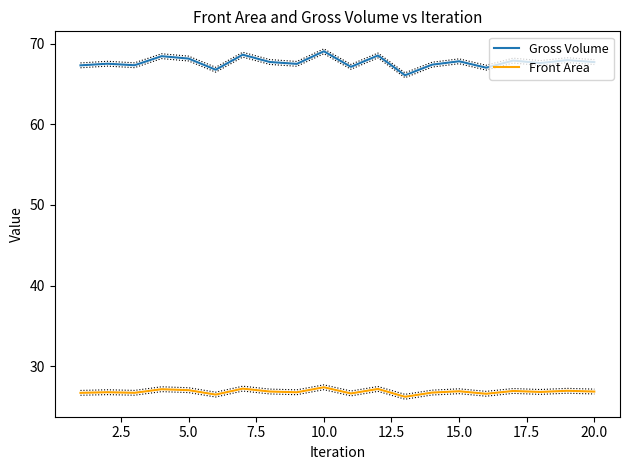

What is the maximum value for Front Area?

27.4